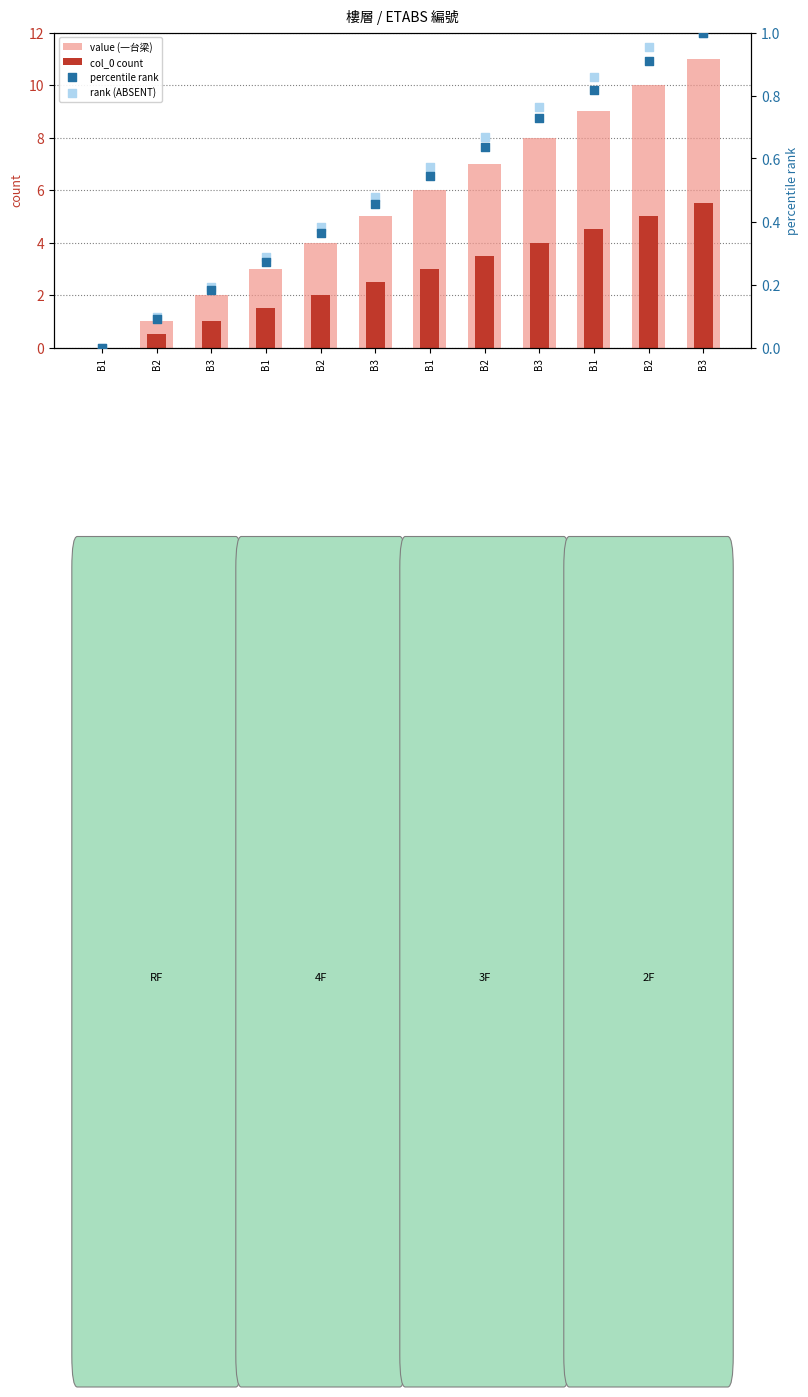

What is the total value across all series at B2?

1.7